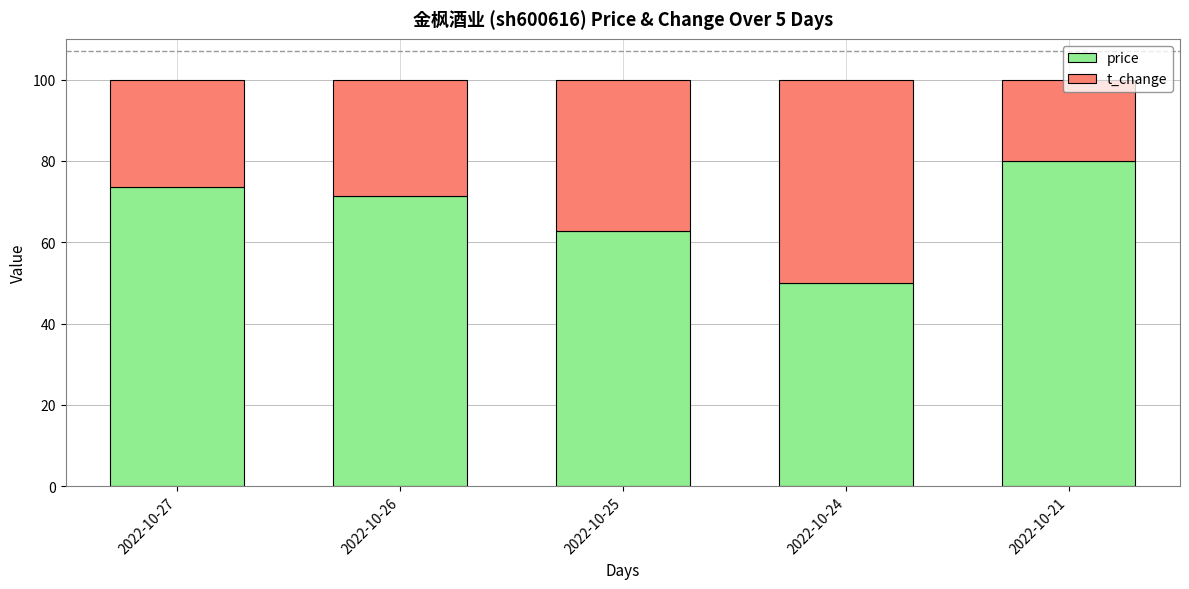

How many bars are there in total?

5